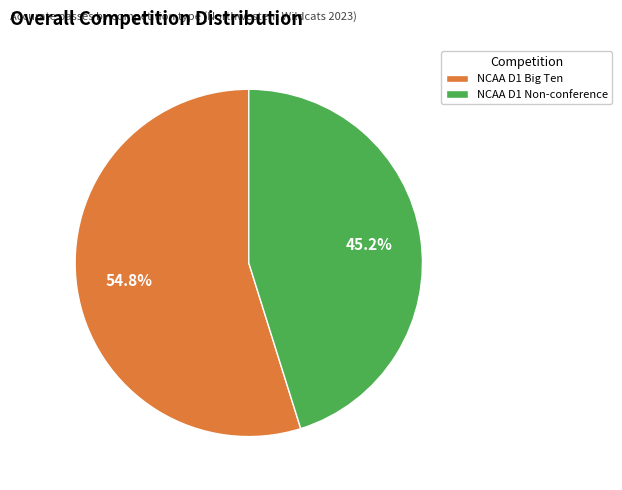

What is the ratio of the value at NCAA D1 Non-conference to the value at NCAA D1 Big Ten?

0.8